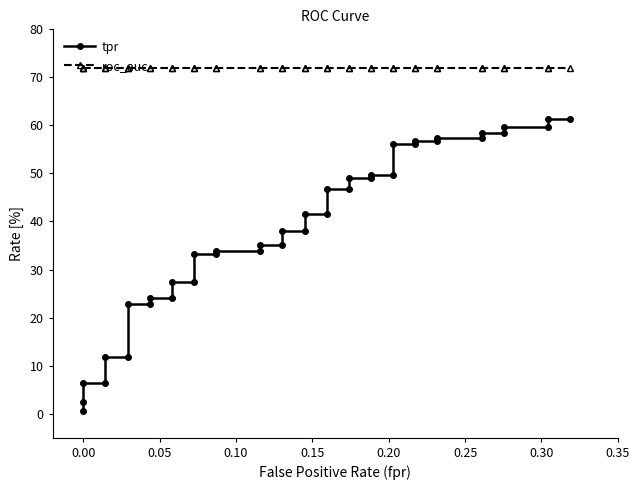

What is the average value of the roc_auc series?

71.9